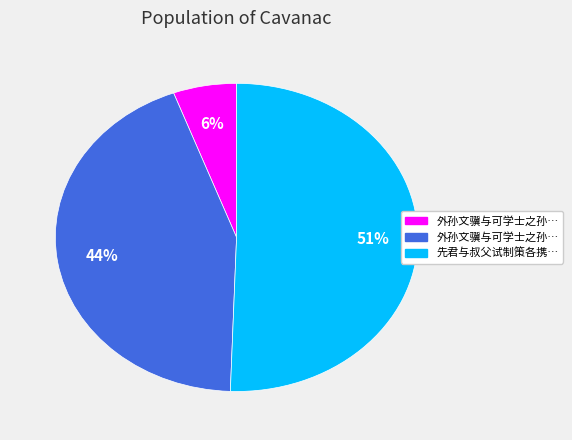

Does any single category account for the majority?

Yes